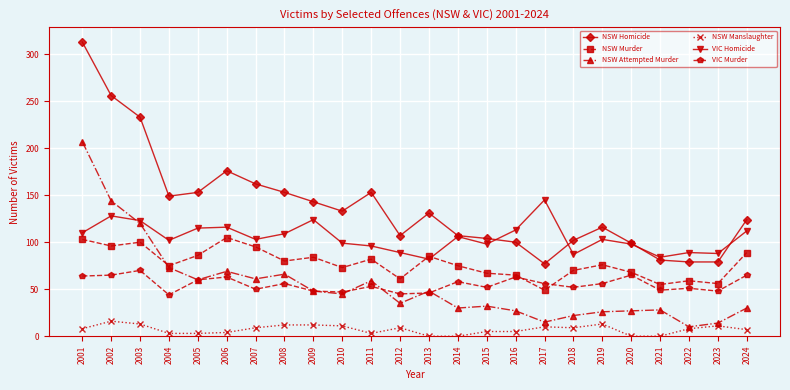

Which series has the widest spread of values?

NSW Homicide